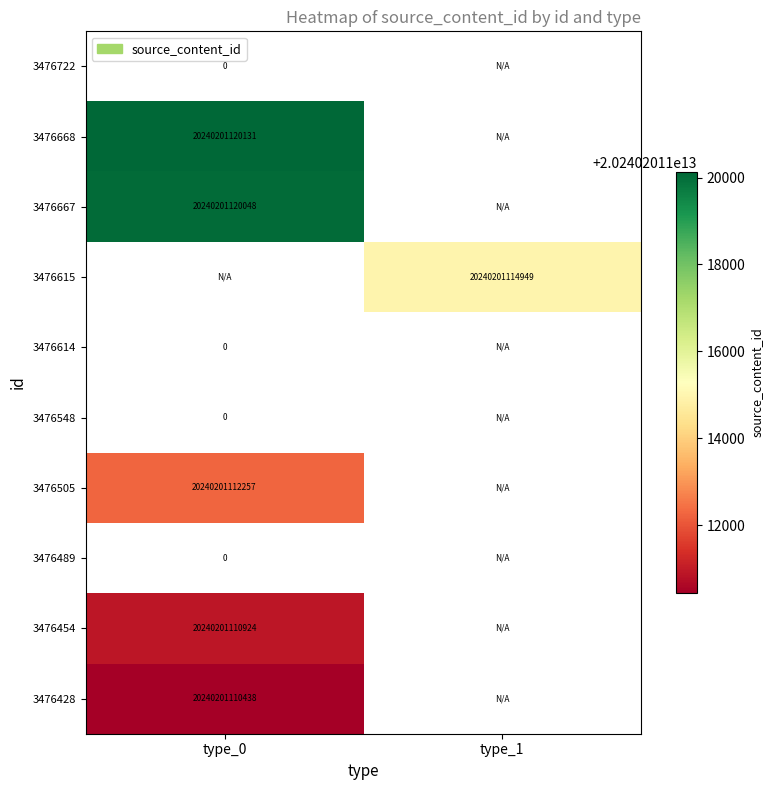

True or false: 3476668 has a value of 7273538582238 at type_0.

False